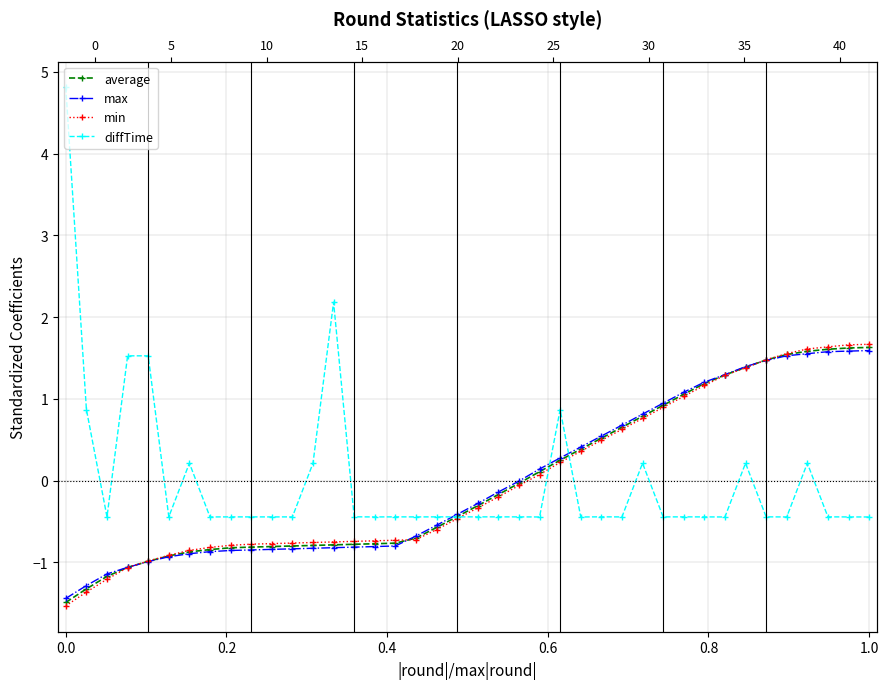

What is the difference between the maximum and minimum values in the min series?

3.2